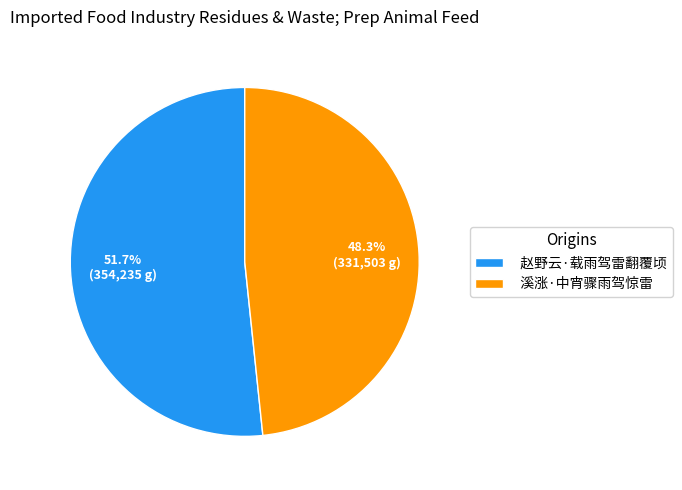

How many slices are in this pie chart?

2